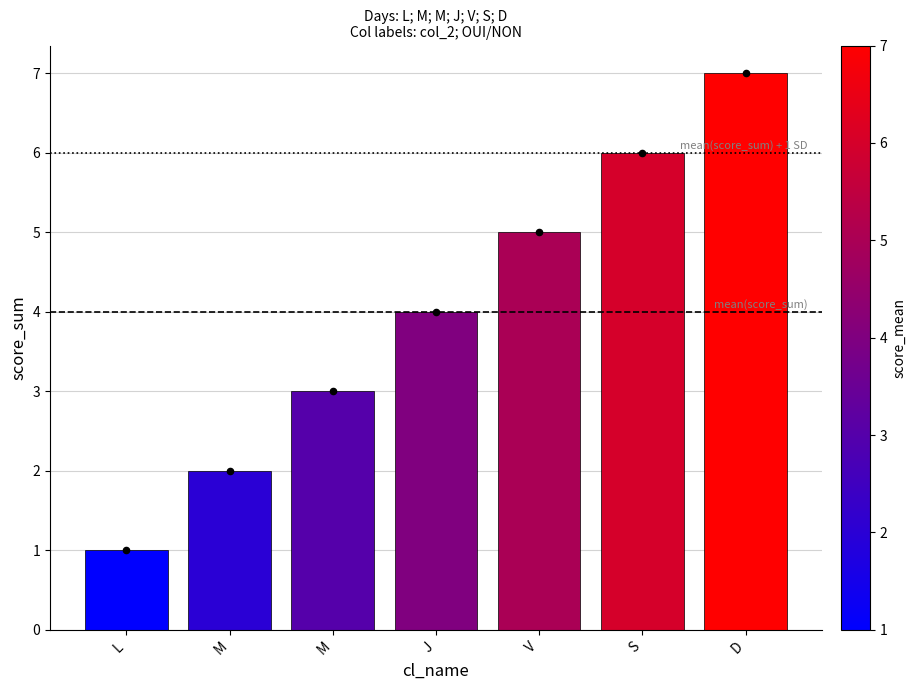

Which has a higher value, J or M?

J